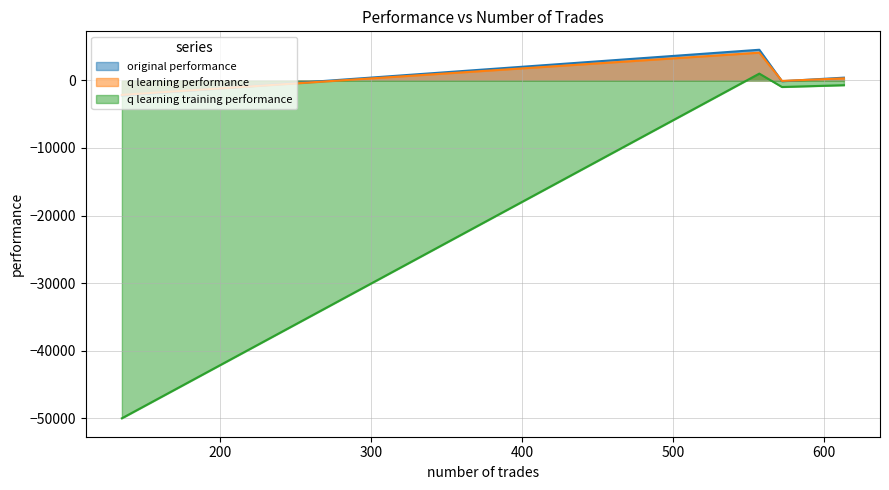

What is the spread (max minus min) of values at 557?

3531.3